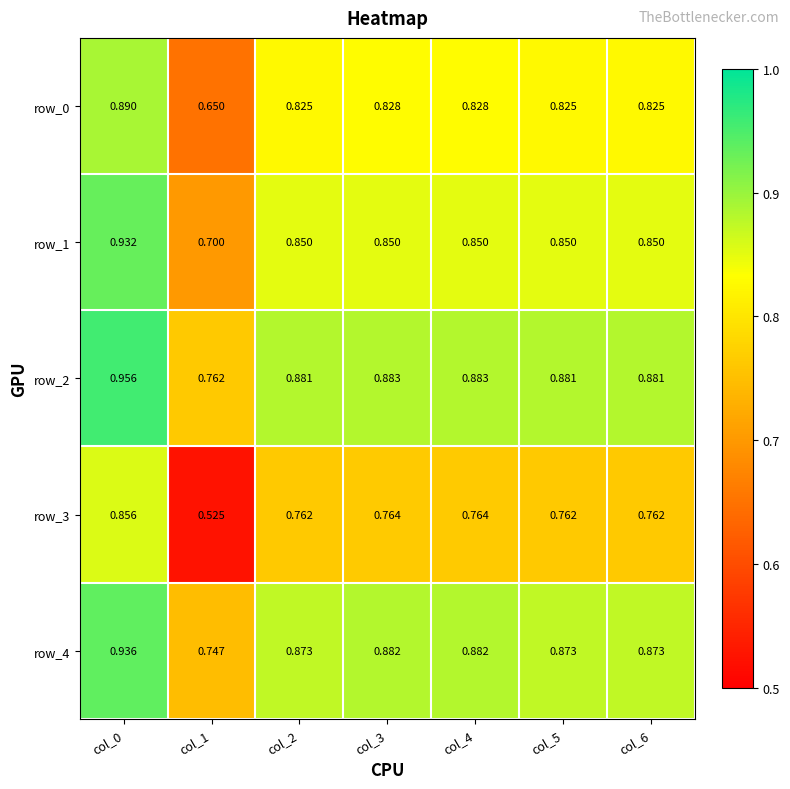

Between col_4 and col_0, which is larger?

col_0